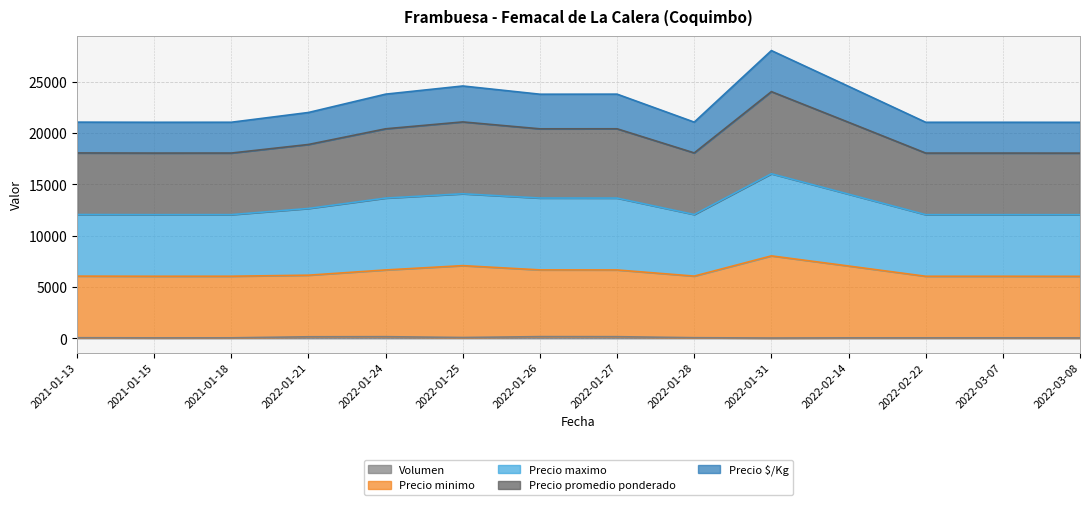

How many data points in Precio minimo are above 6150?

6